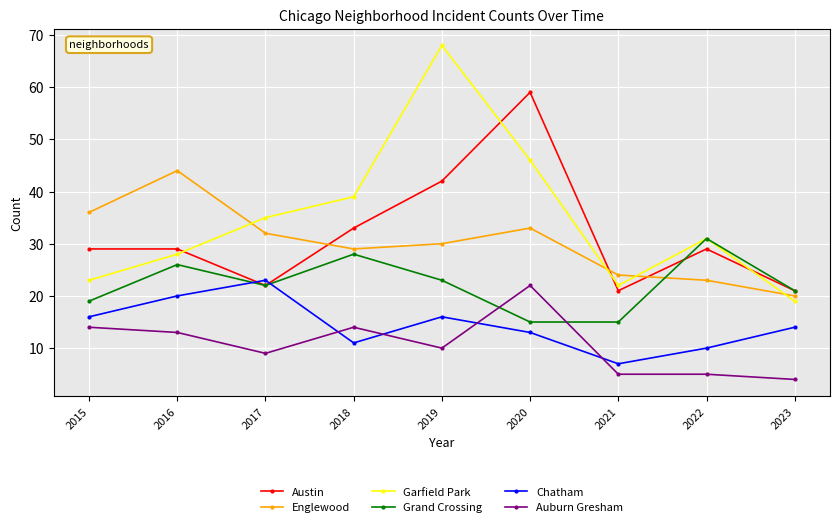

What is the sum of all Chatham values?

130